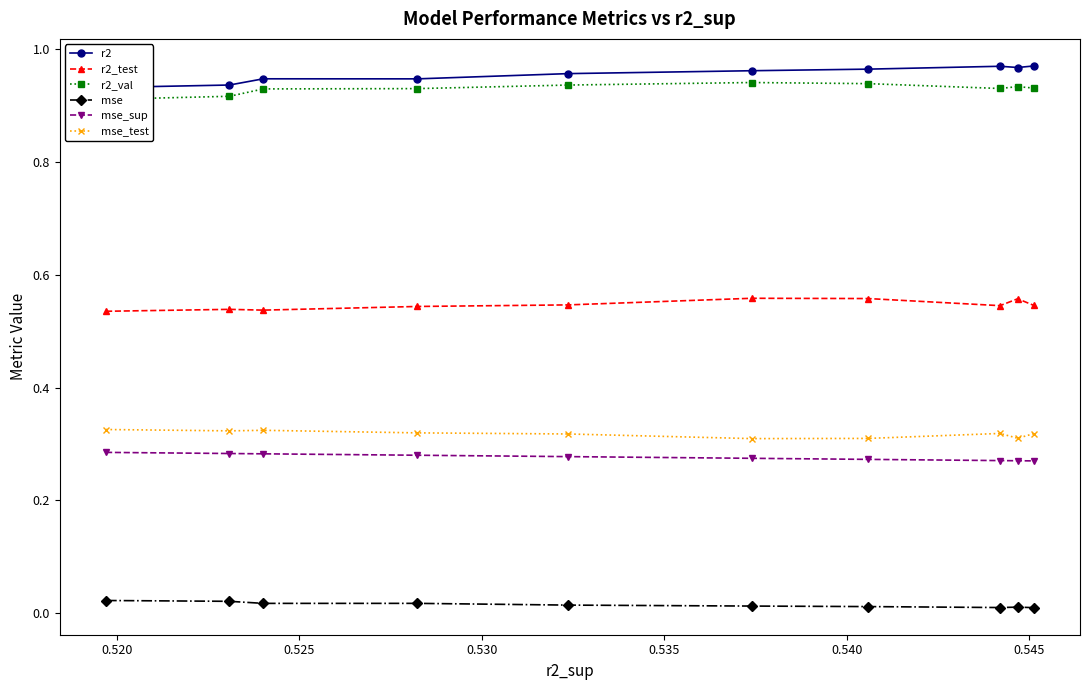

True or false: r2_val and mse_sup intersect in this chart.

False